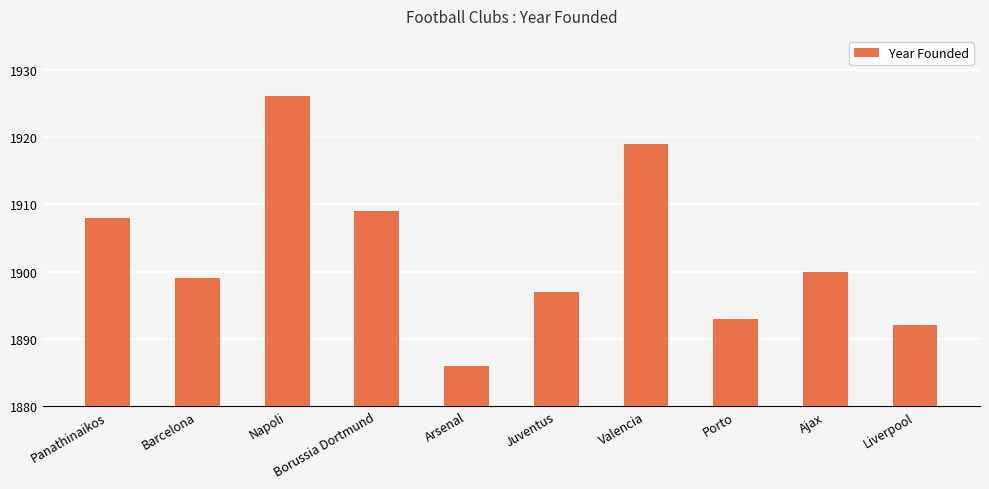

List the labels in order of value, largest first.

Napoli, Valencia, Borussia Dortmund, Panathinaikos, Ajax, Barcelona, Juventus, Porto, Liverpool, Arsenal